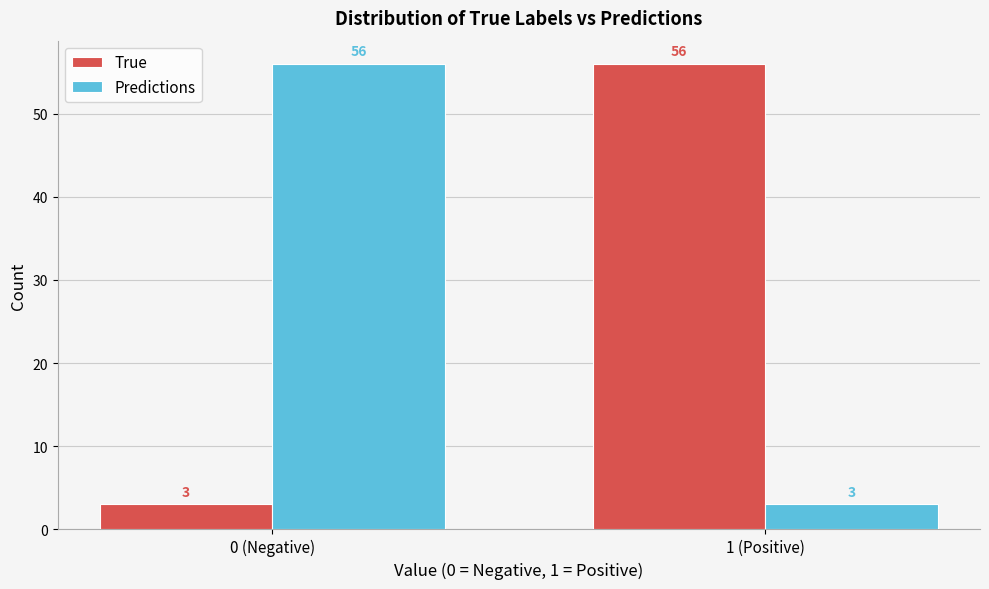

Reading left to right, extract all data points from this chart.

True: 3	56
Predictions: 56	3